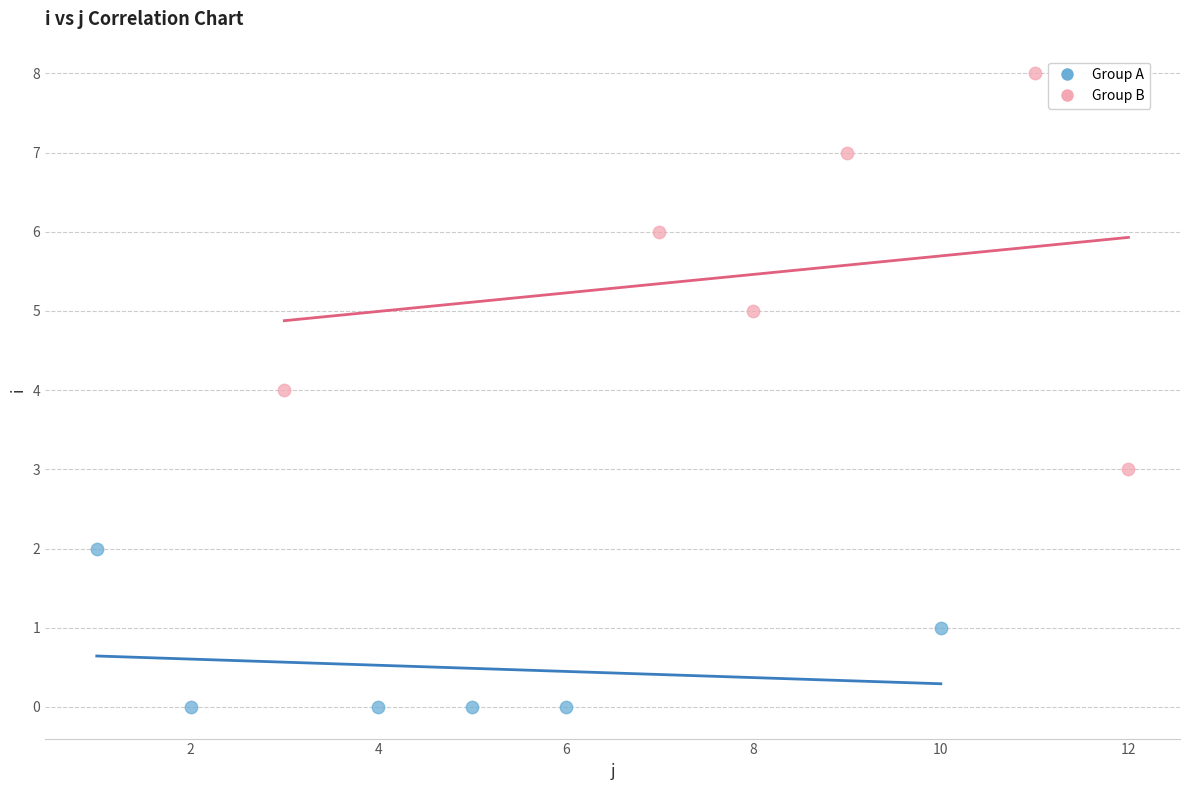

Which series contains the lowest Y value?

Group A